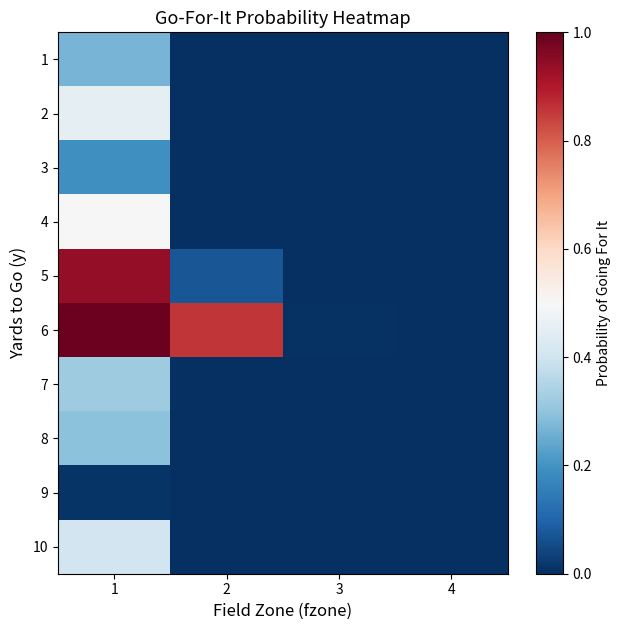

Count the number of data series in this chart.

10